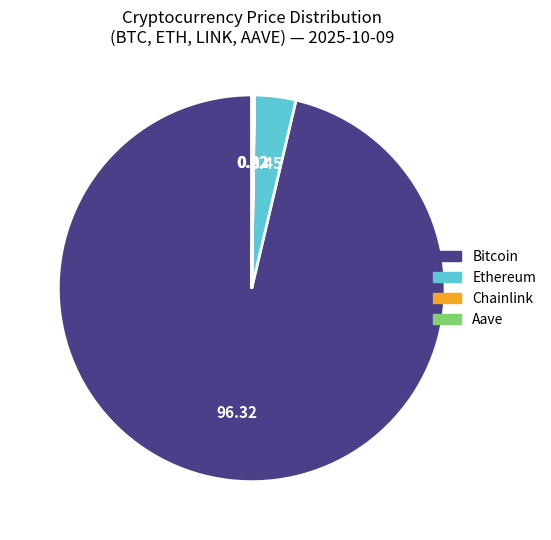

Which slice is the largest?

Bitcoin